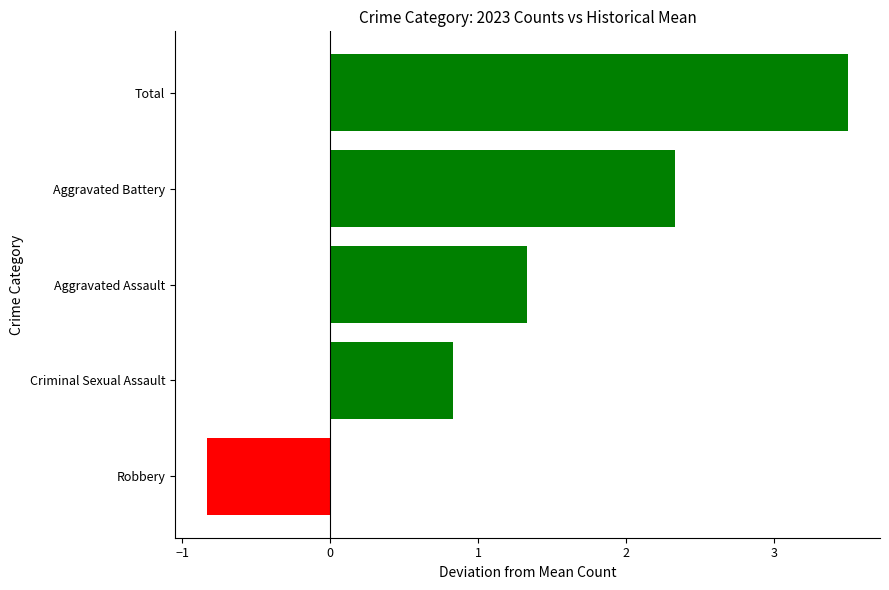

What is the sum of all values?

7.2